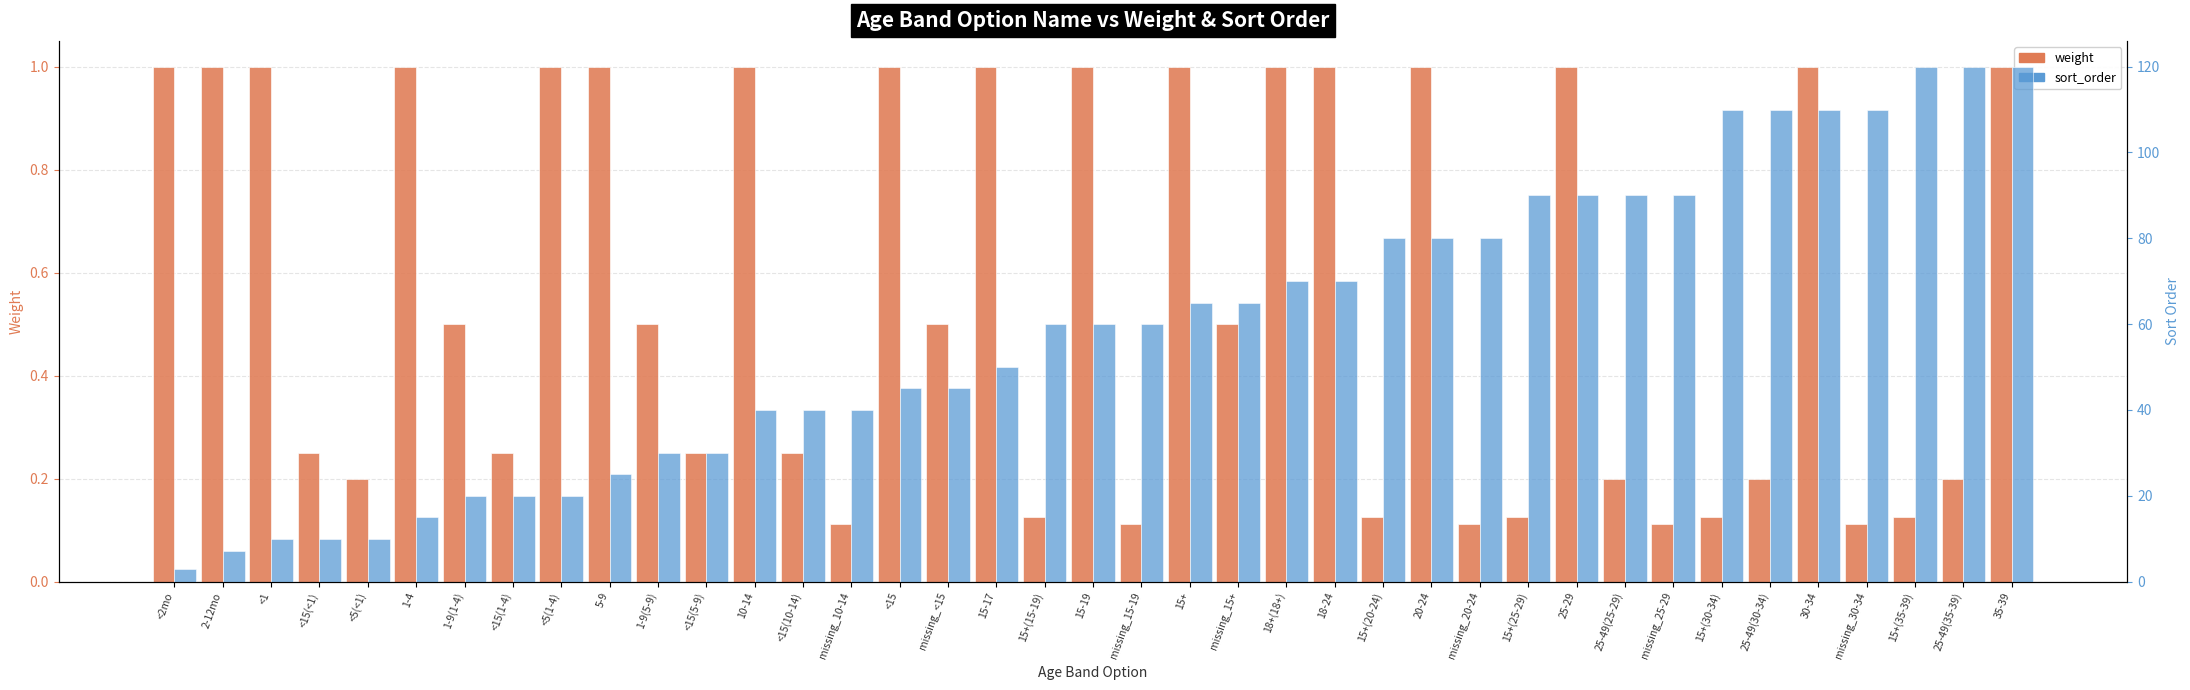

Where does the sort_order series first go above 60?

15+